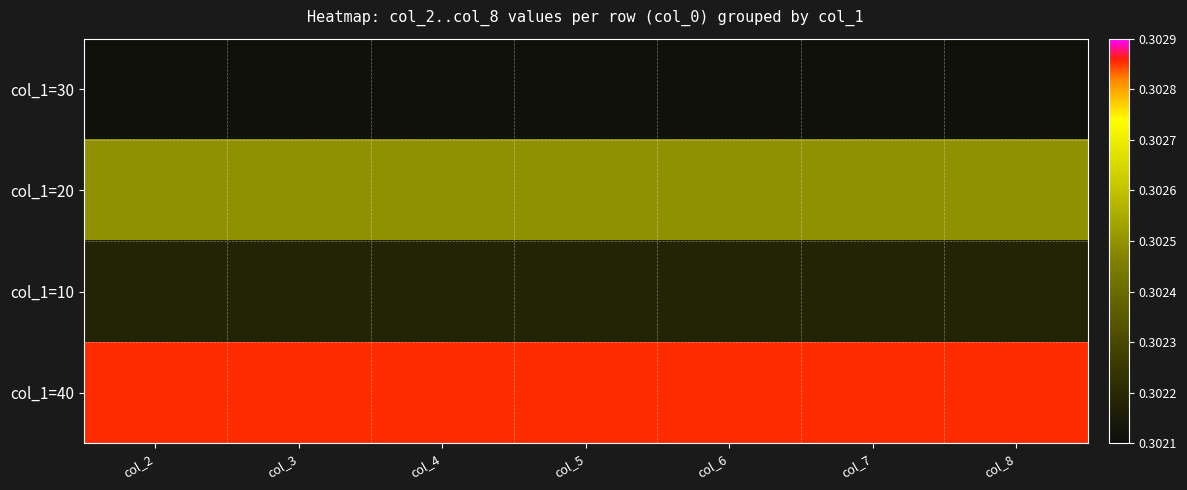

Reading left to right, what are all the values shown in this chart?

col_1=30: col_2=0.3	col_3=0.3	col_4=0.3	col_5=0.3	col_6=0.3	col_7=0.3	col_8=0.3
col_1=20: col_2=0.3	col_3=0.3	col_4=0.3	col_5=0.3	col_6=0.3	col_7=0.3	col_8=0.3
col_1=10: col_2=0.3	col_3=0.3	col_4=0.3	col_5=0.3	col_6=0.3	col_7=0.3	col_8=0.3
col_1=40: col_2=0.3	col_3=0.3	col_4=0.3	col_5=0.3	col_6=0.3	col_7=0.3	col_8=0.3